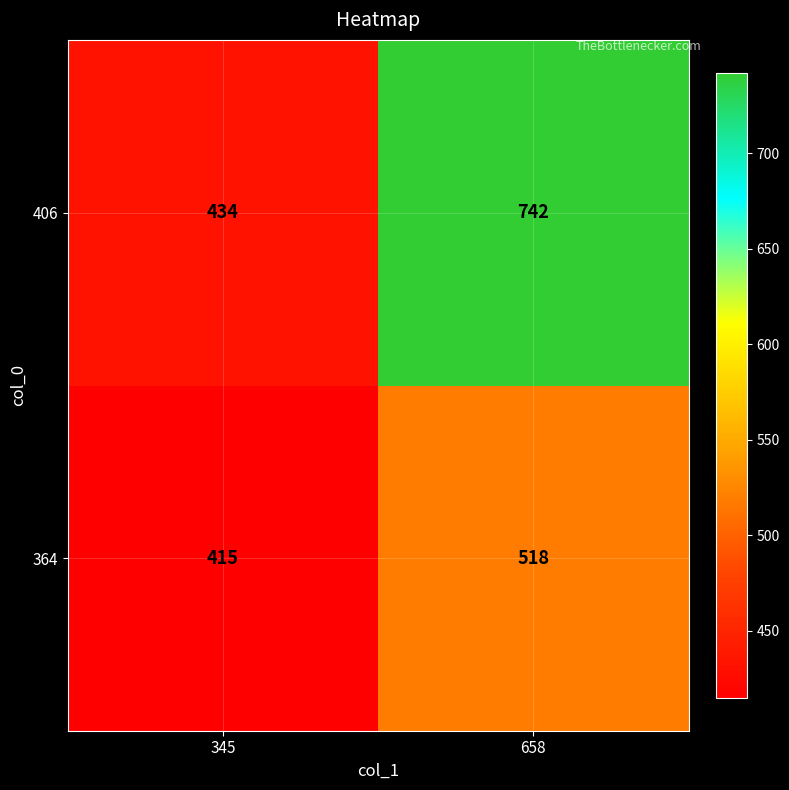

Rank the categories by 364 value from highest to lowest.

658, 345